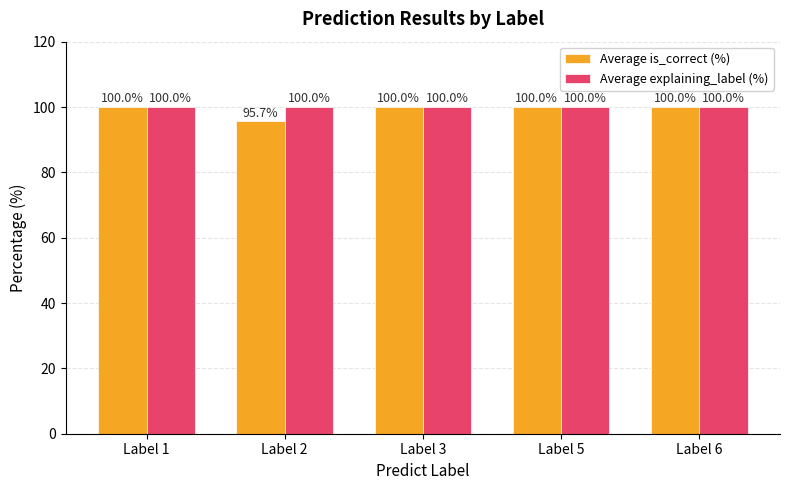

What is the value of the Average explaining_label (%) bar at the 2nd from the left?

100.0